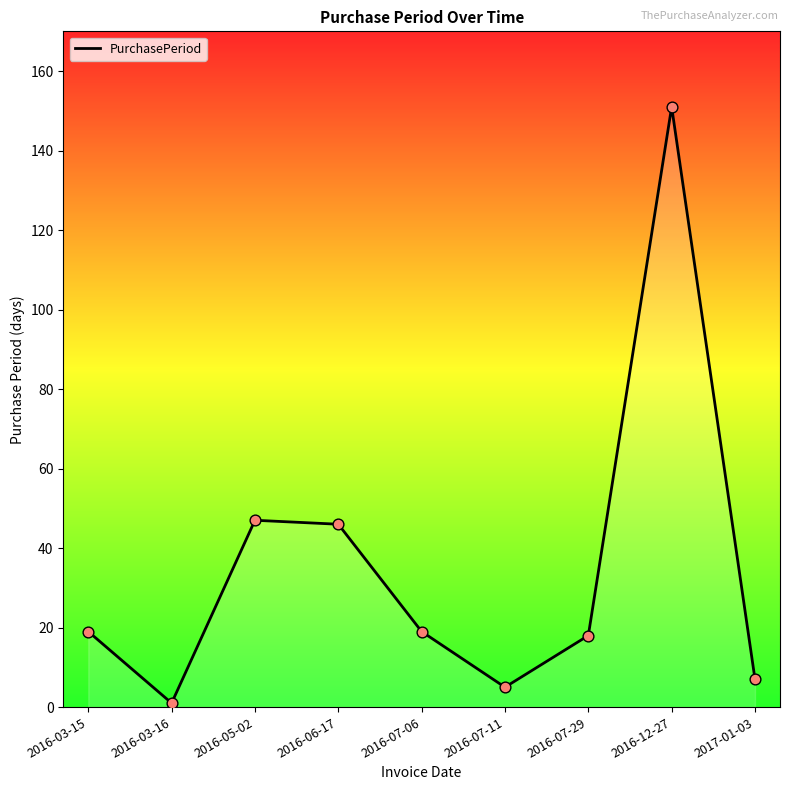

What is the ratio of the value at 2016-06-17 to the value at 2016-07-29?

2.6